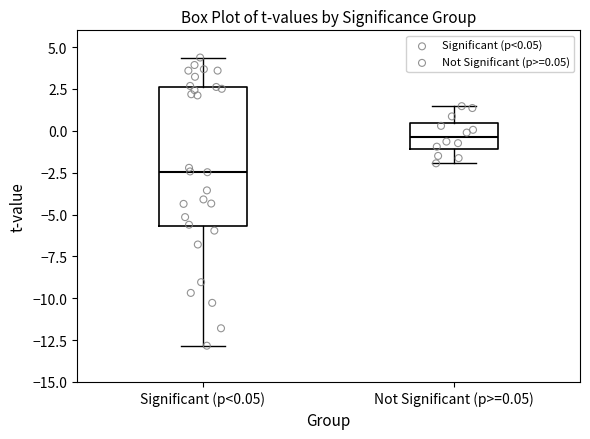

Which box's median line is the lowest?

Significant (p<0.05)